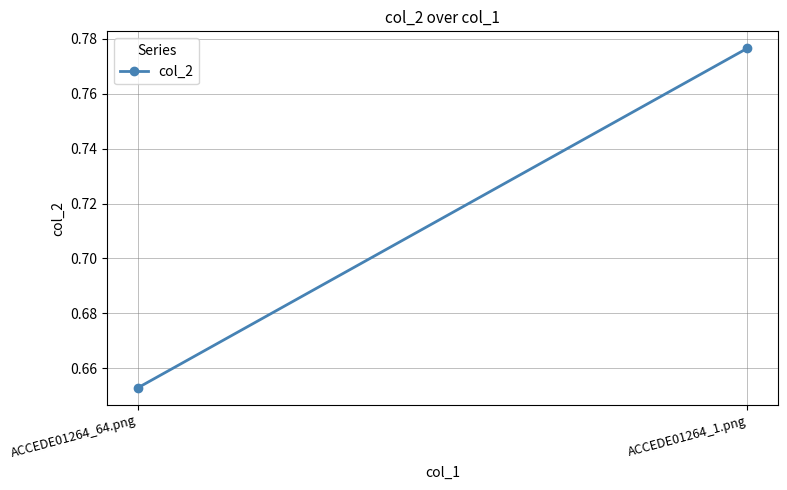

What is the greatest value displayed?

0.8